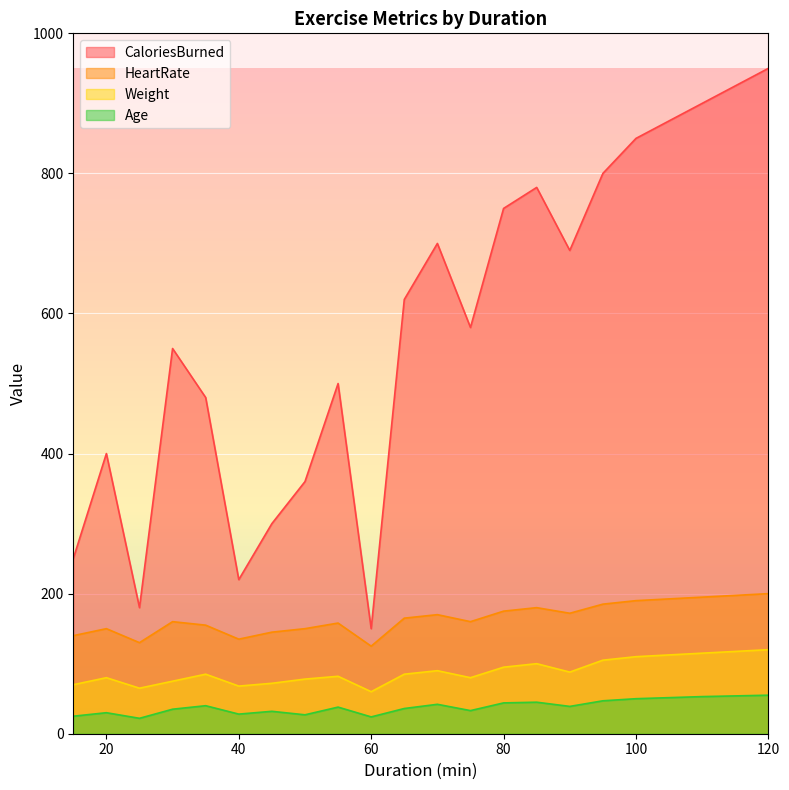

What is the sum of all Age values?

745